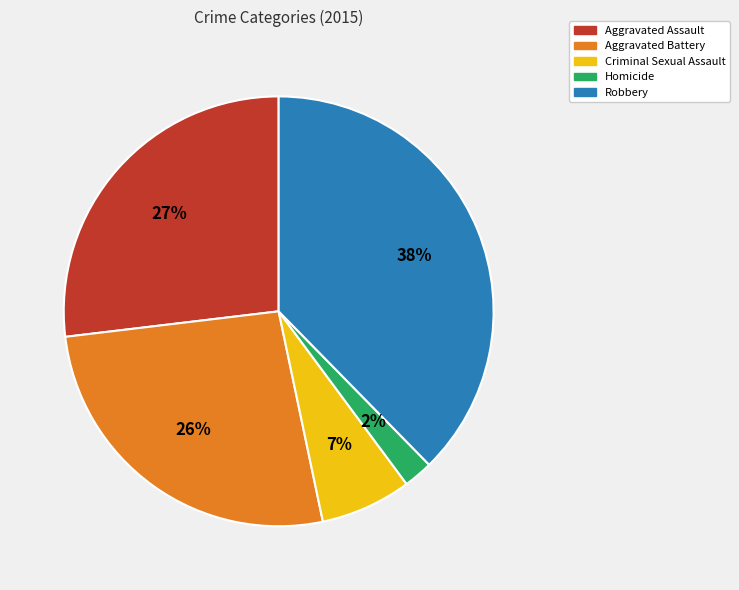

Which slice is the largest?

Robbery